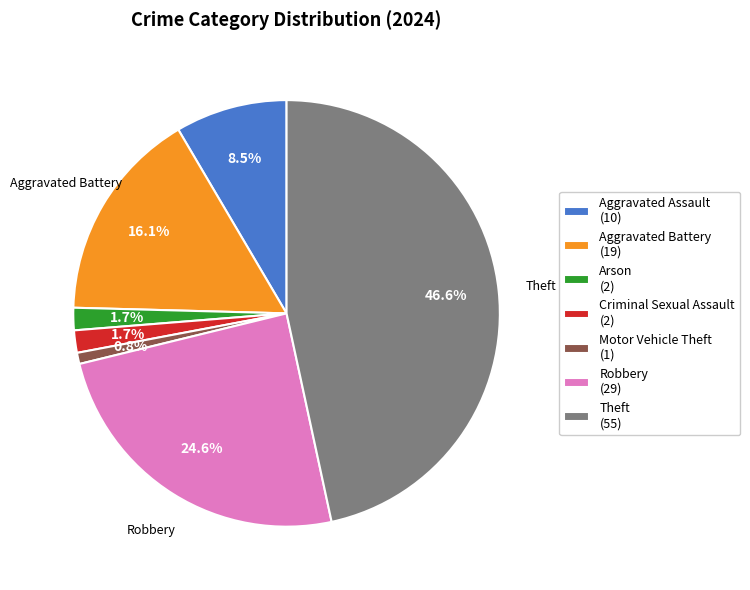

Combined, what portion of the pie is Motor Vehicle Theft (1) and Criminal Sexual Assault (2)?

2.5%